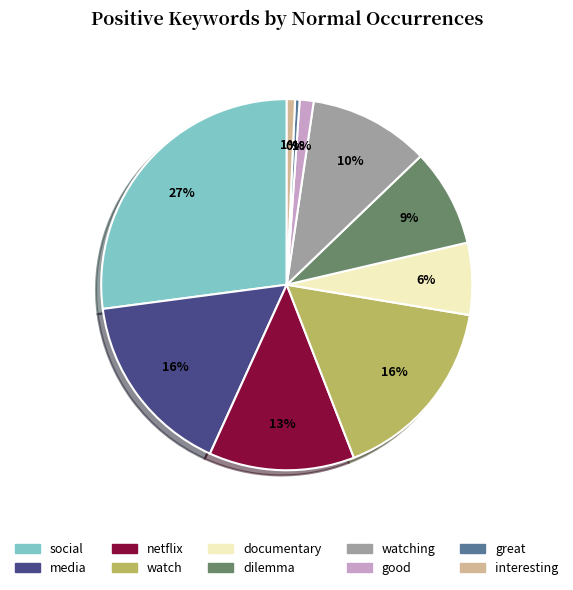

How many segments does this pie chart have?

10